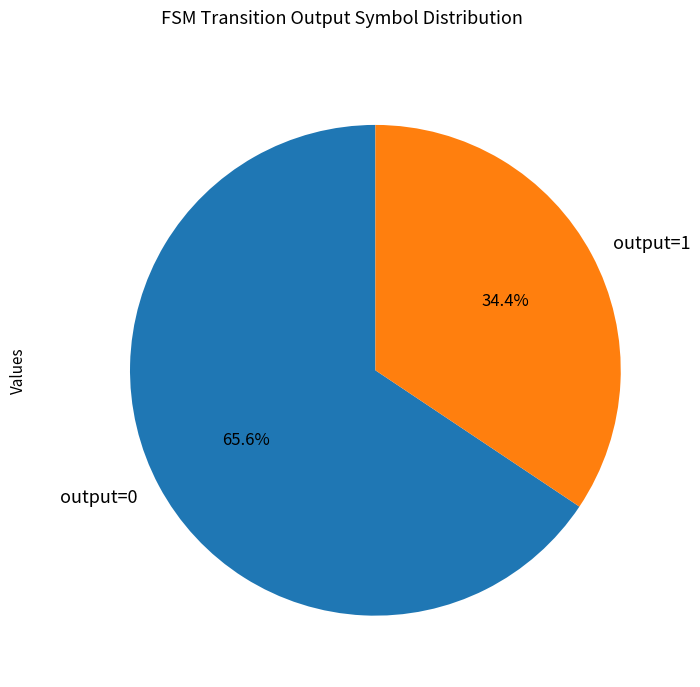

Is there any slice that represents more than half of the pie?

Yes